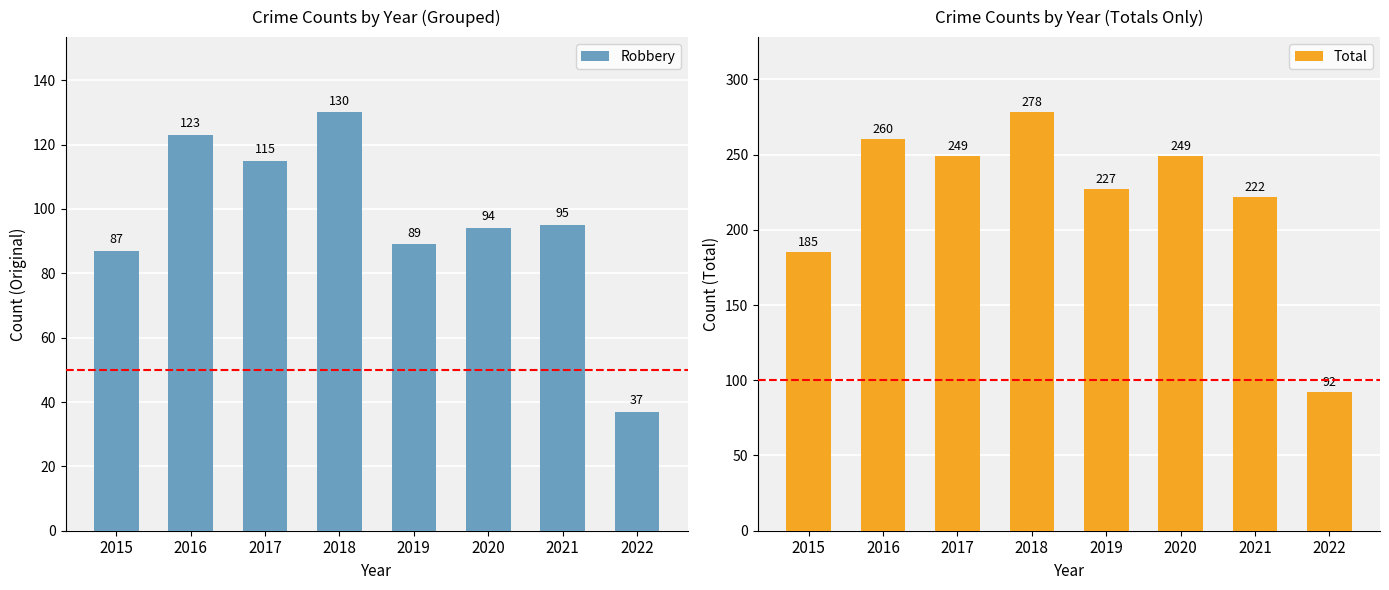

How many values in the Robbery series are below 95?

4